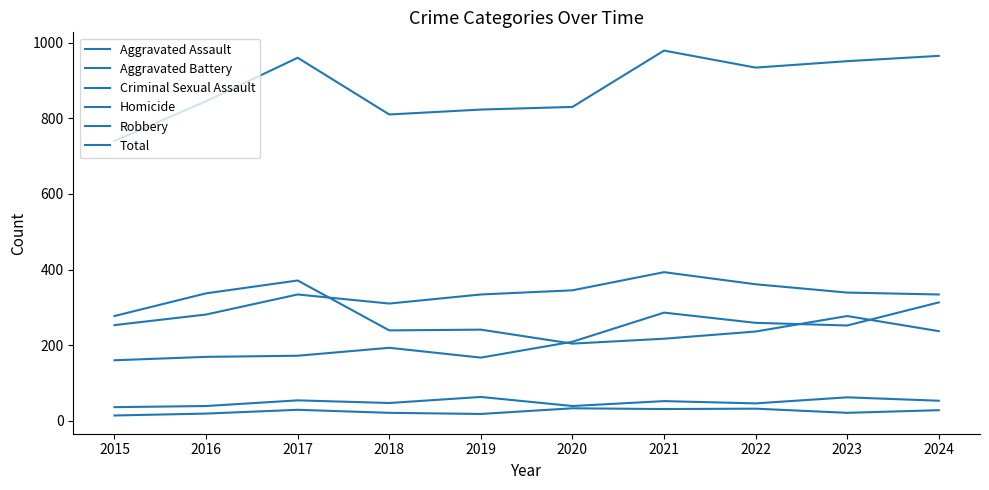

Is it true that Aggravated Assault equals 193 at 2018?

True